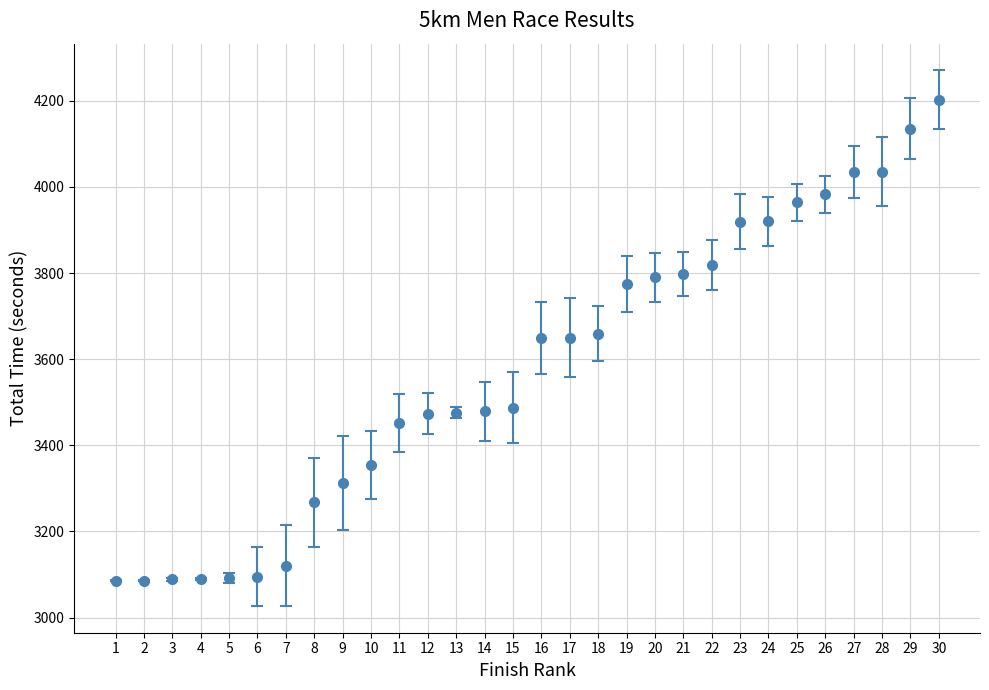

Approximately how many times larger is the value at 1 compared to 20?

0.8